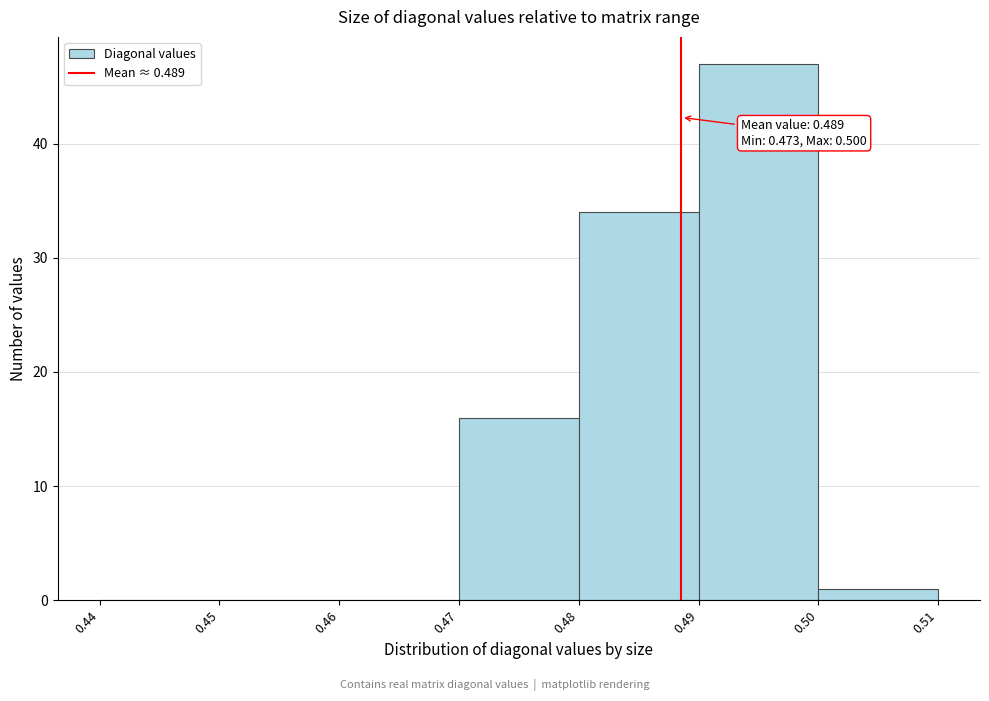

Over which range of the x-axis is the bar tallest?

0.49 to 0.50